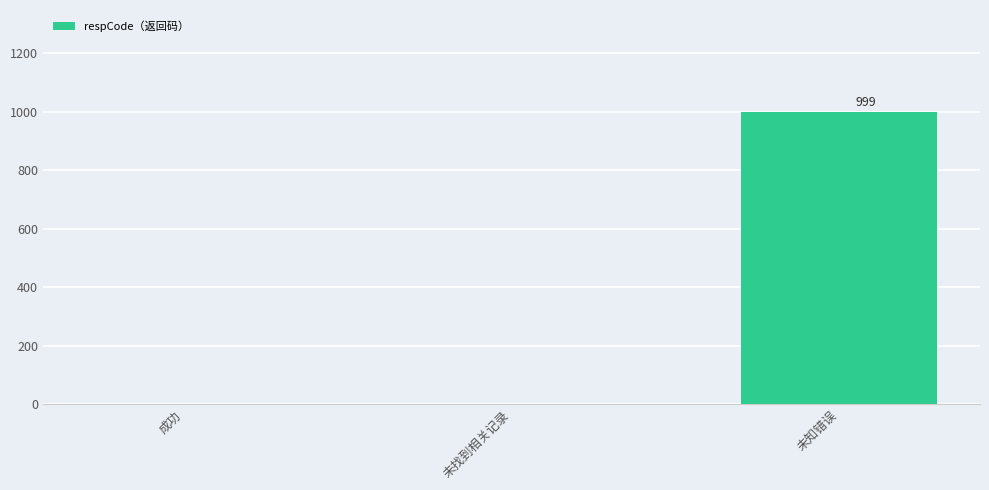

True or false: the data shows 0 at 成功.

True